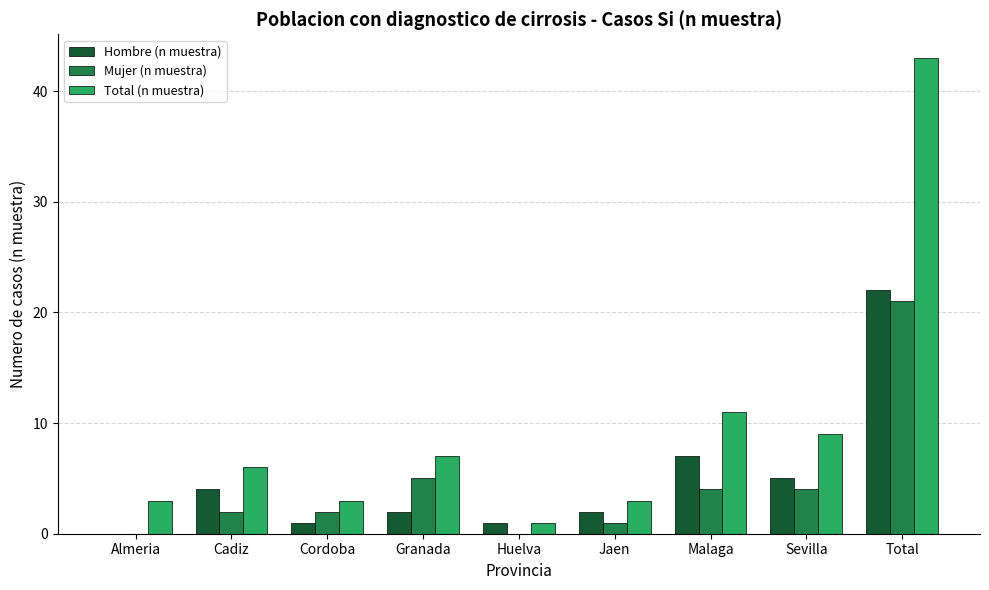

What is the maximum value shown in the chart?

43